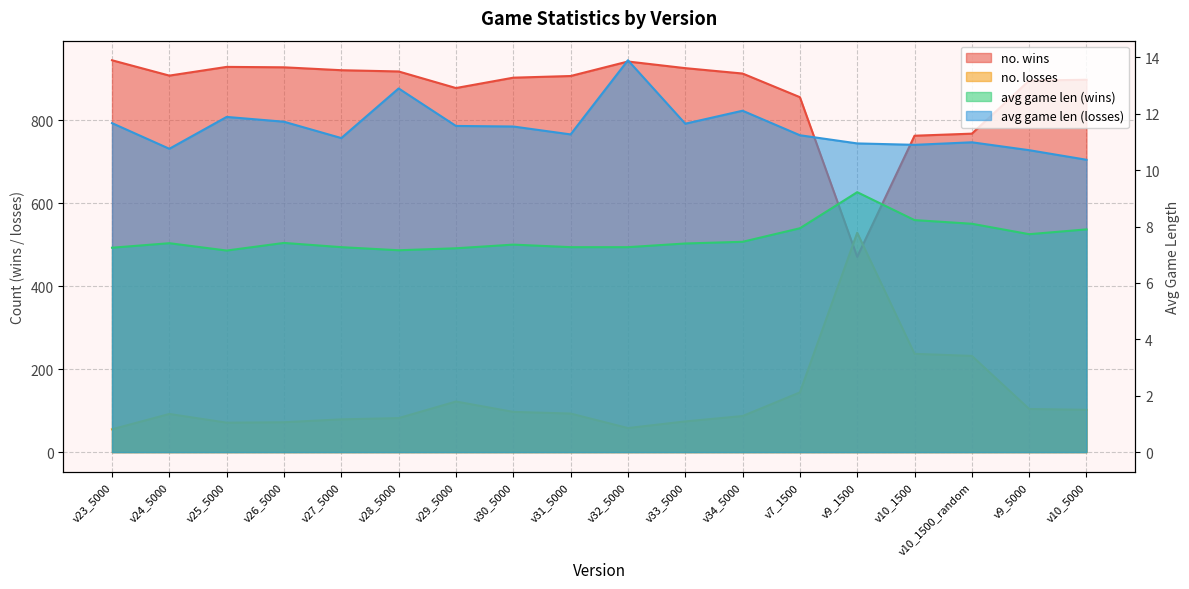

At which label does avg game len (losses) first exceed 11?

v23_5000